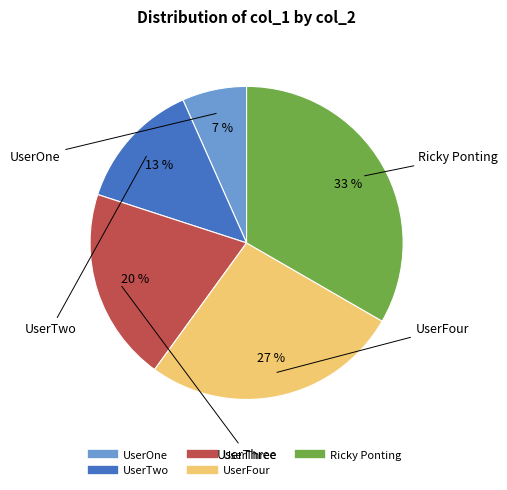

To the nearest percent, what is the combined percentage of UserOne and UserThree?

27%